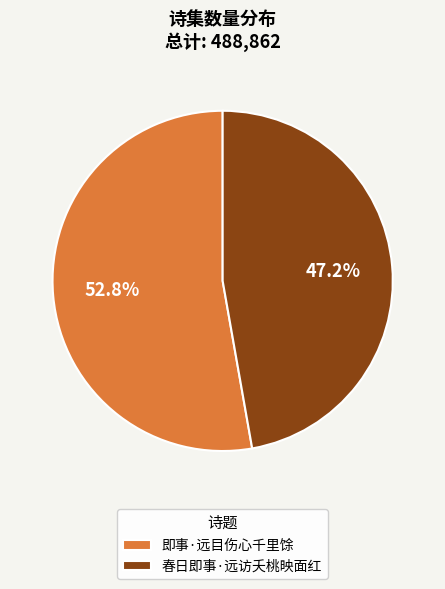

What percentage is the 即事·远目伤心千里馀 slice, to the nearest percent?

53%